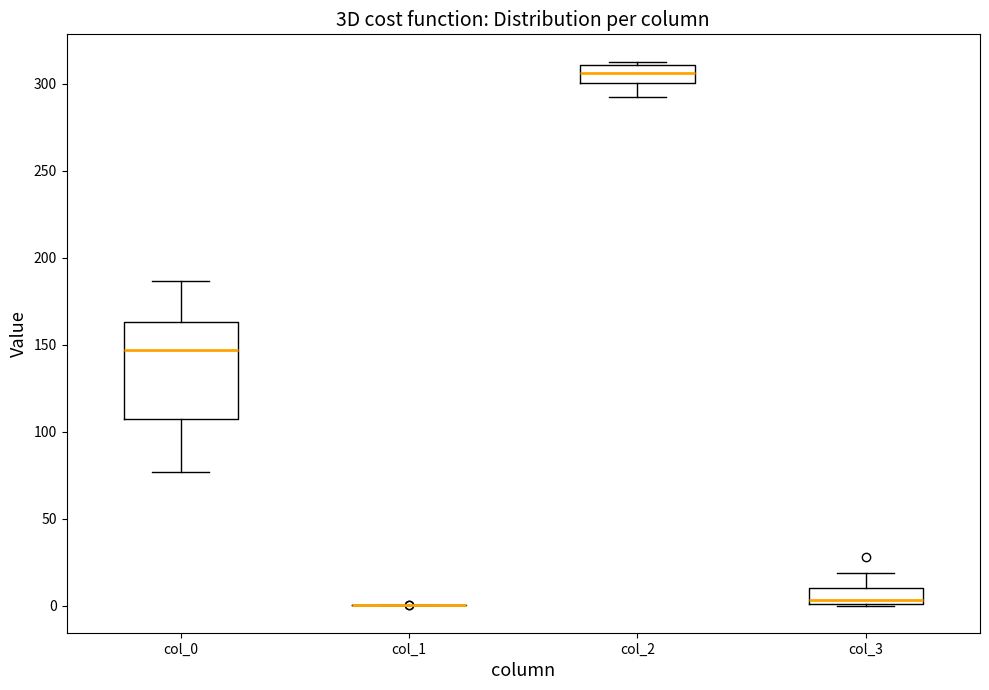

Reading left to right, transcribe this box plot: for each box, give where its median line is, the range the box spans, and where its two whiskers end, as read against the y-axis. The values are not printed on the chart, so give them approximately, as read against the axis.

col_0: median 145, box 105 to 165, whiskers 75 to 185
col_1: box collapsed to a line at 0, whiskers 0 to 0
col_2: median 305, box 300 to 310, whiskers 290 to 315
col_3: median 5, box 0 to 10, whiskers 0 to 20